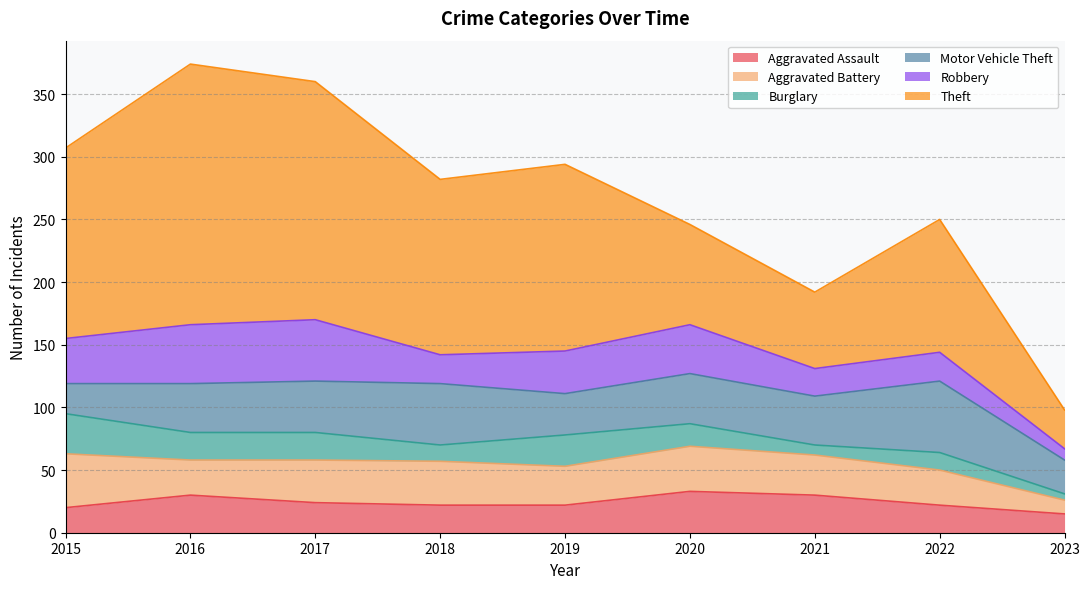

Does the chart display data point markers on the line(s)?

No